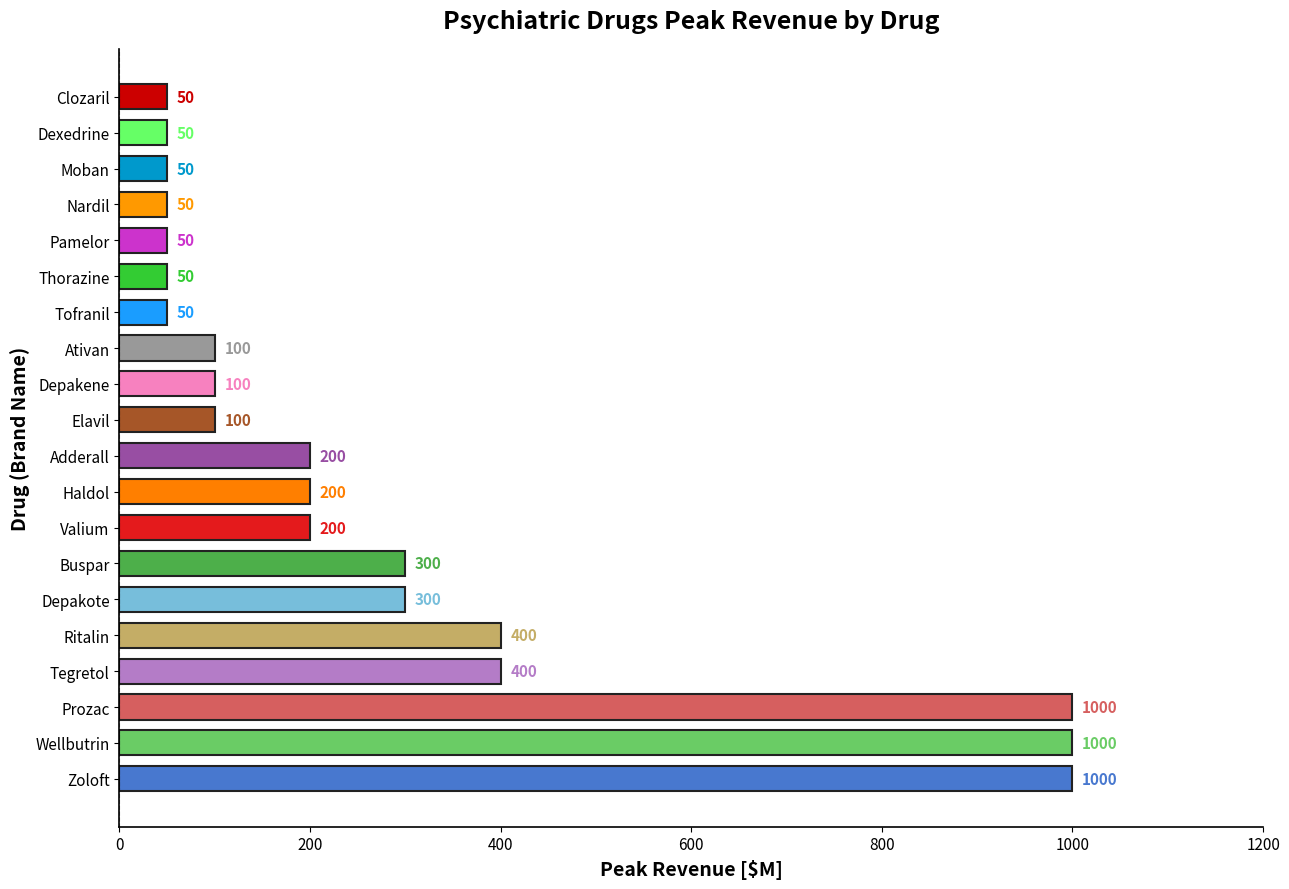

What is the change in value from Zoloft to Ativan?

-900